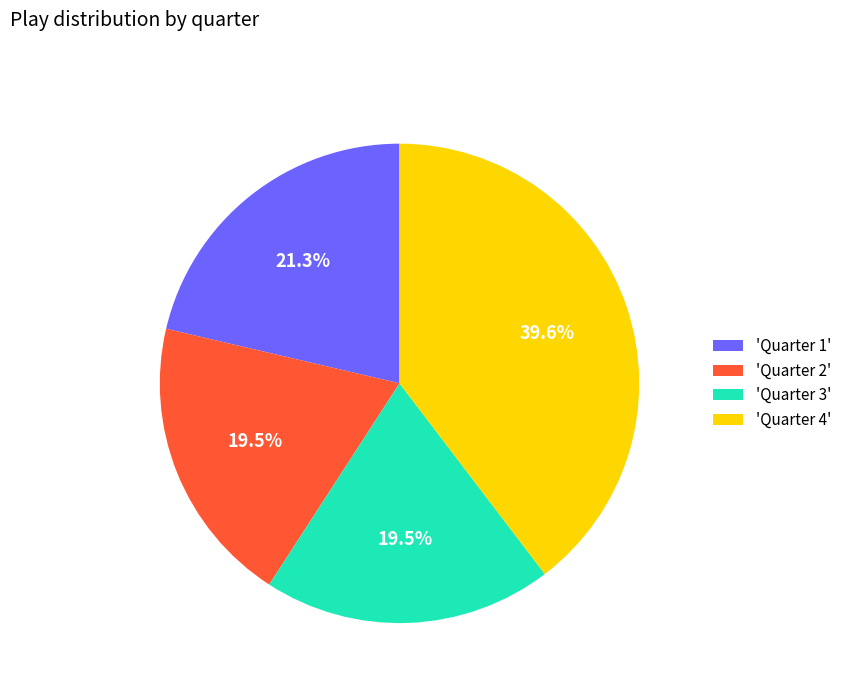

What is the largest slice in the pie chart?

'Quarter 4'